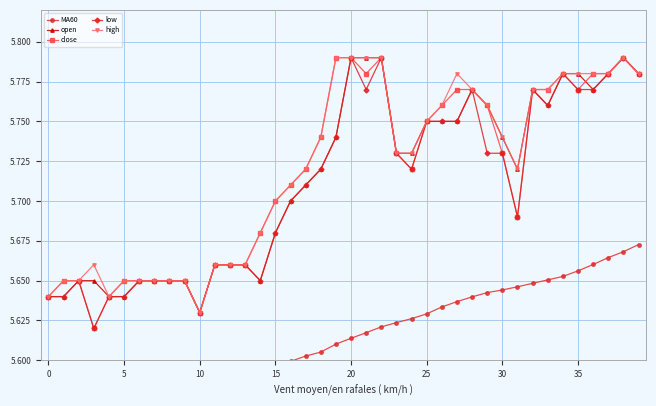

Is it true that high equals 5.8 at 37?

True